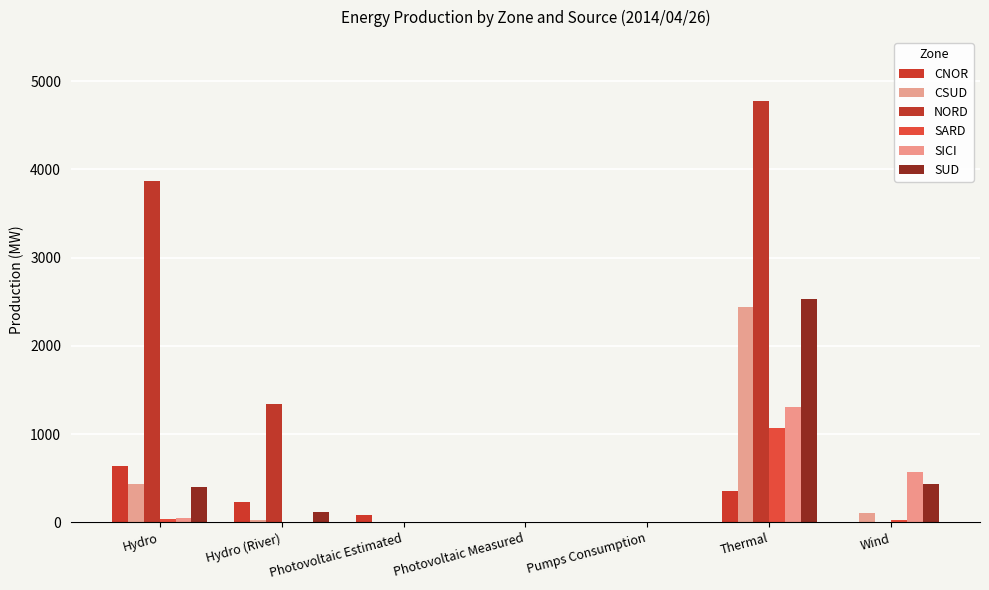

True or false: SUD has a value of 0 at Photovoltaic Measured.

True